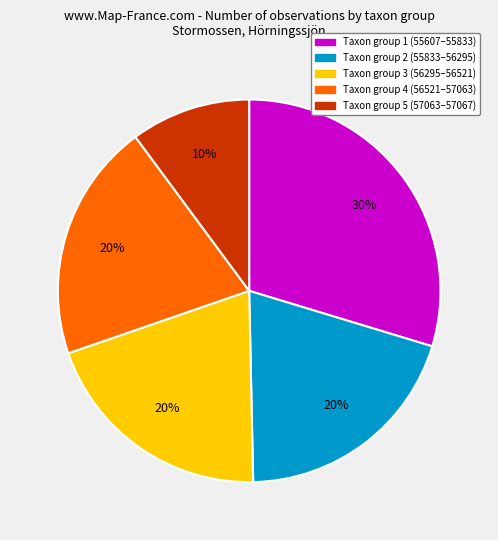

How many slices are in this pie chart?

5